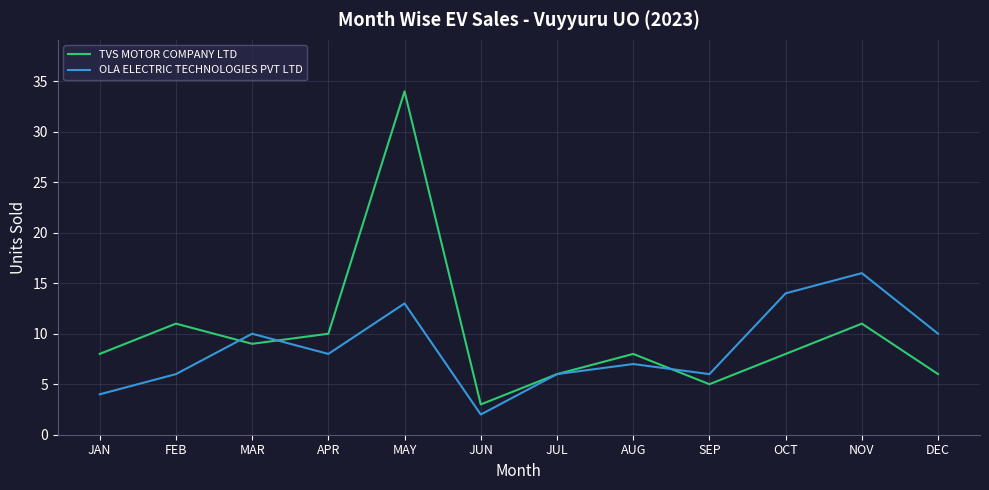

What is the sum of the OLA ELECTRIC TECHNOLOGIES PVT LTD values at NOV and JUN?

18